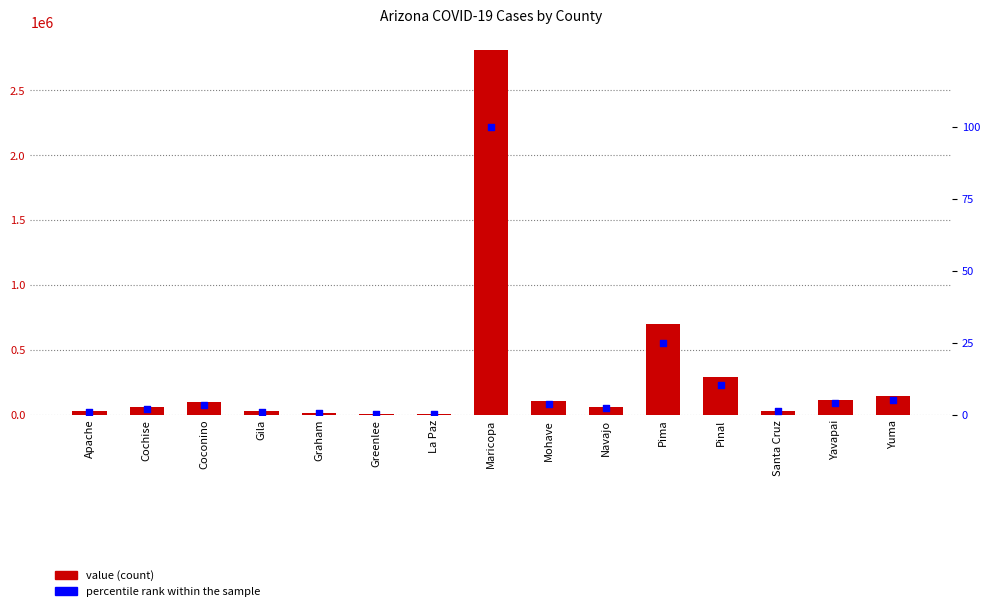

Is the value of percentile rank within the sample at Navajo greater than the value of value at Coconino?

No